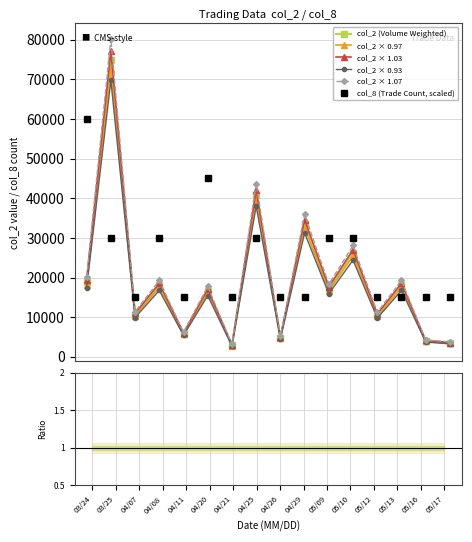

The value of col_2 × 0.93 at 05/16 is 3720.0. True or false?

True